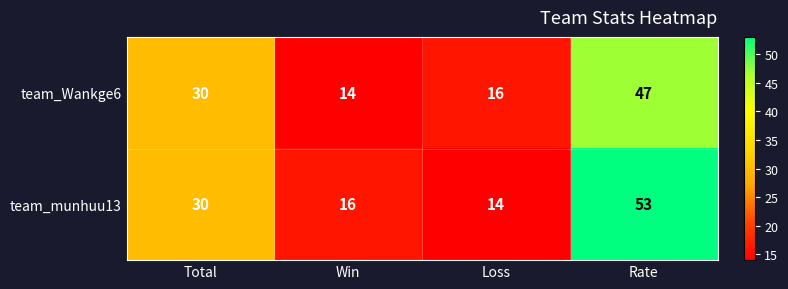

How many data points does each series have?

4